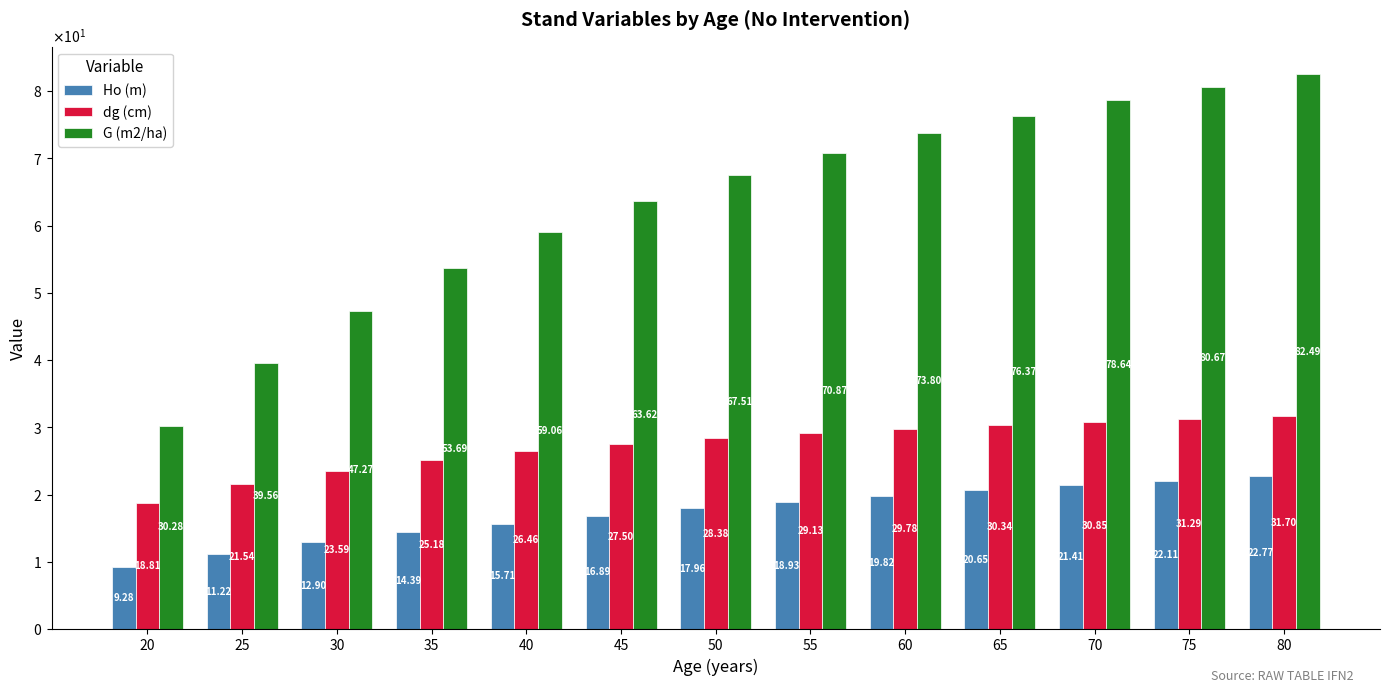

What are all the series names shown in the legend?

Ho (m), dg (cm), G (m2/ha)